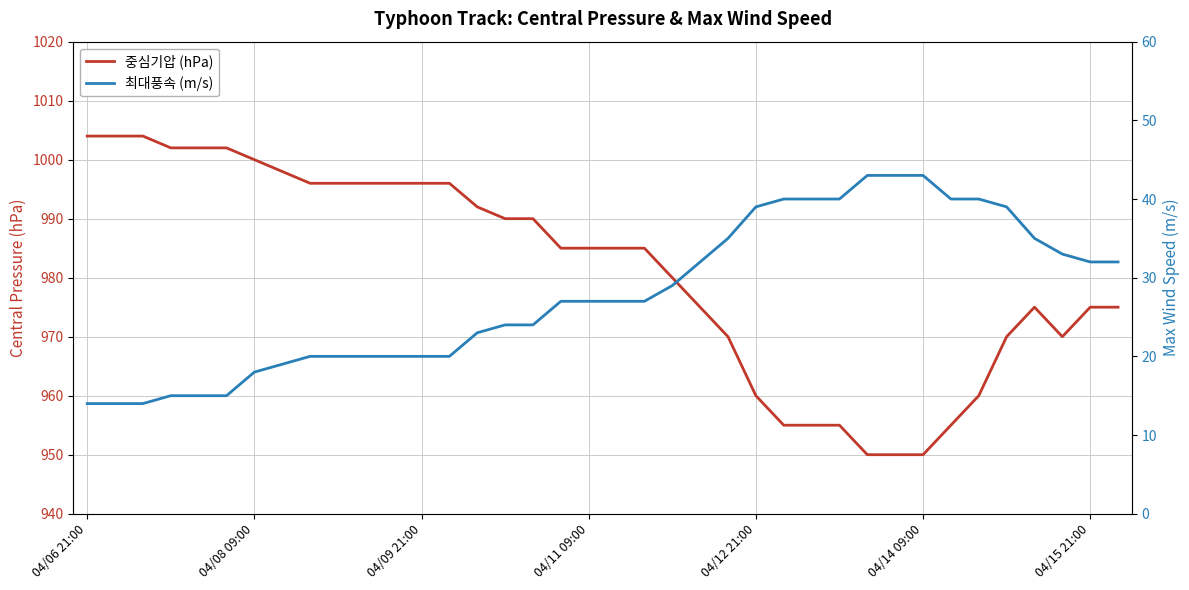

List the series in order of their peak value, highest first.

중심기압 (hPa), 최대풍속 (m/s)